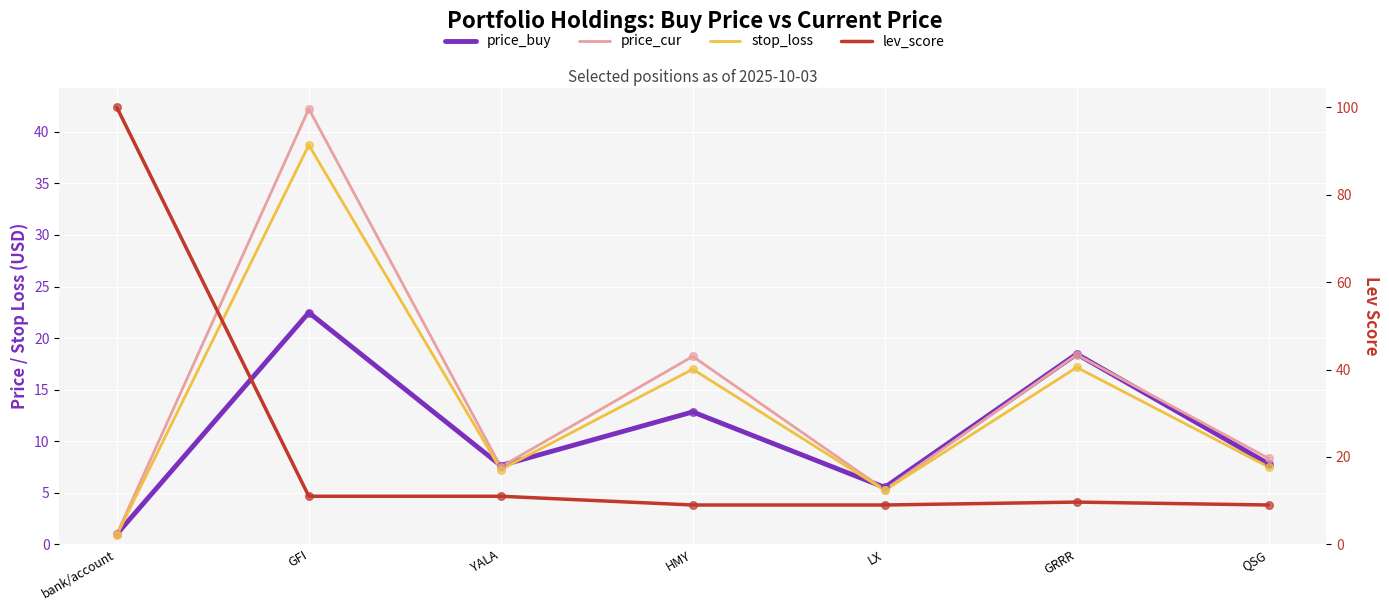

Which series has the largest total across all categories?

lev_score